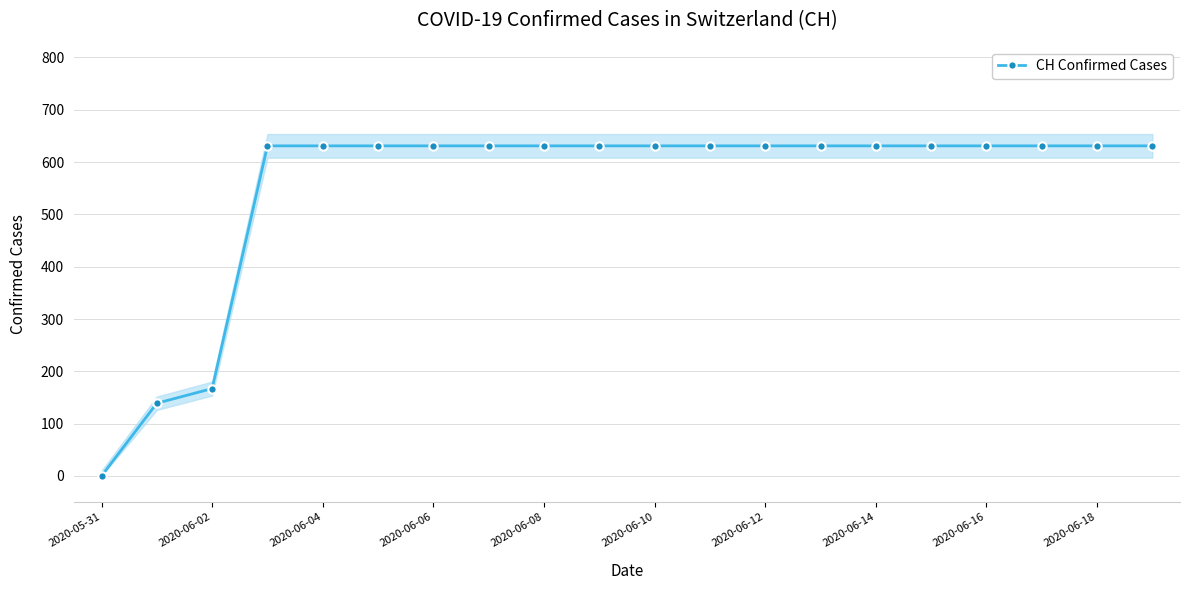

Reading left to right, extract all data points from this chart.

0	139	167	631	631	631	631	631	631	631	631	631	631	631	631	631	631	631	631	631